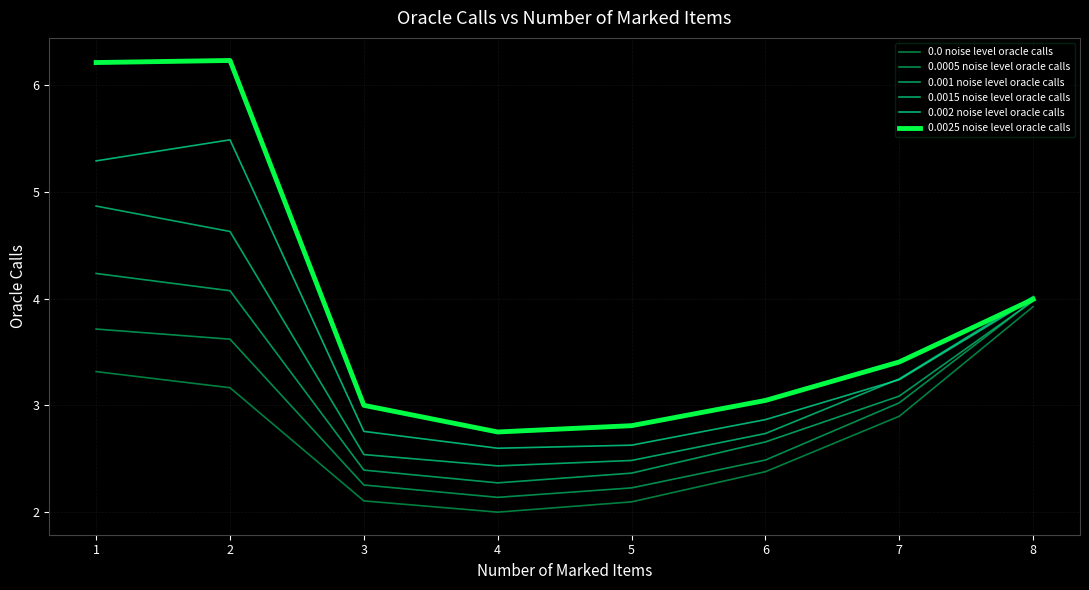

What is the maximum value for 0.0025 noise level oracle calls?

6.2